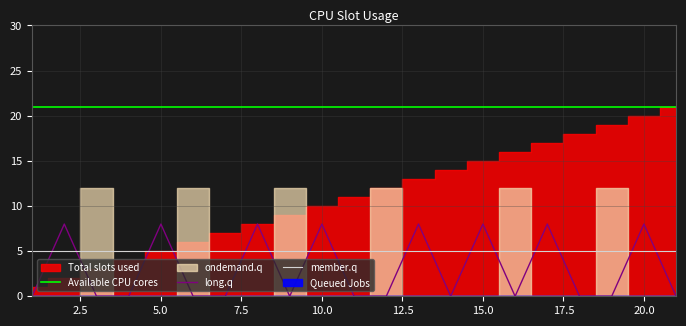

True or false: Available CPU cores and long.q cross at least once.

False